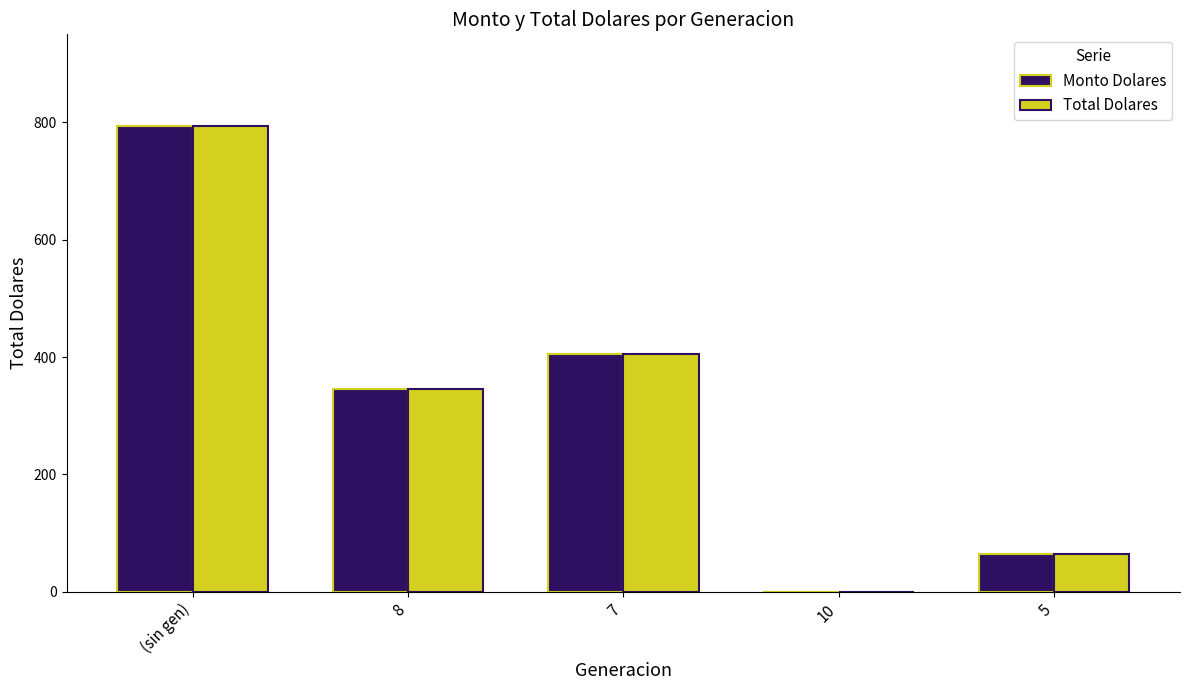

At which category is the sum across all series the highest?

(sin gen)